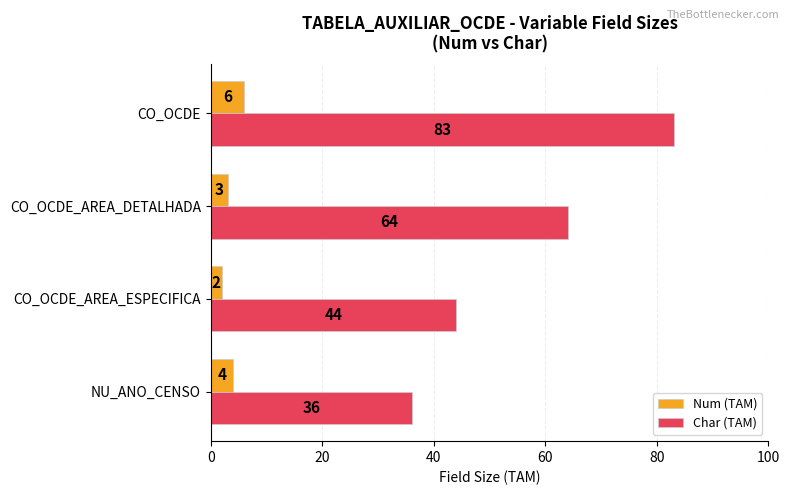

The value of Char (TAM) at NU_ANO_CENSO is 61. True or false?

False